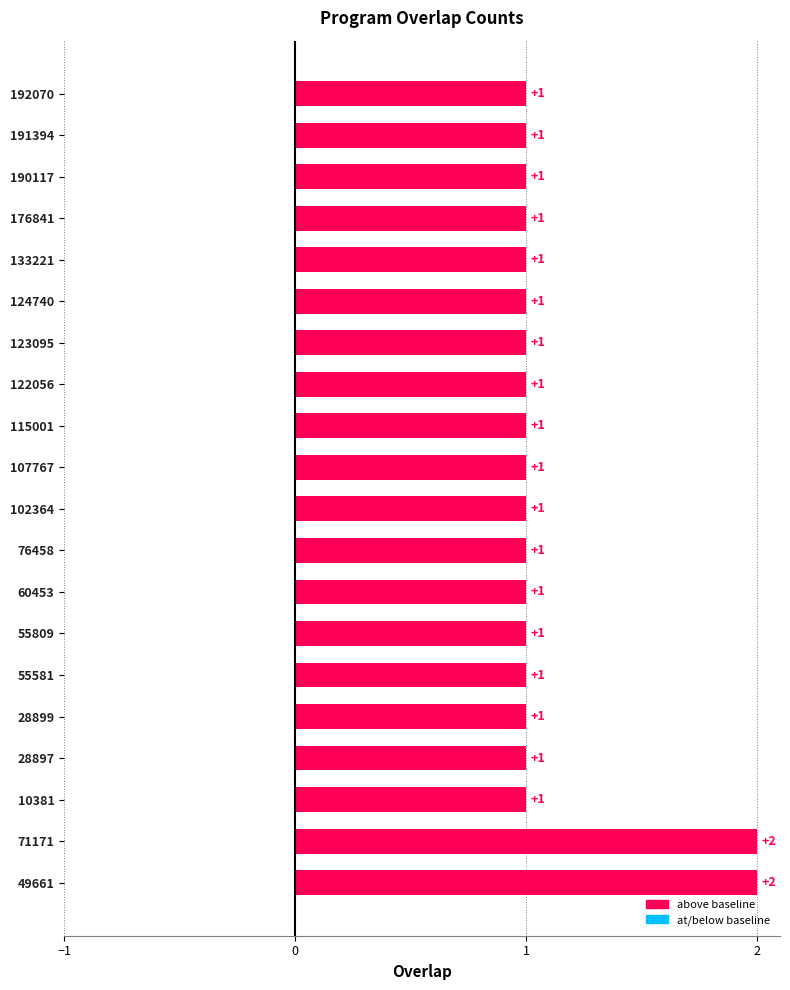

How many values are between 1 and 2?

20